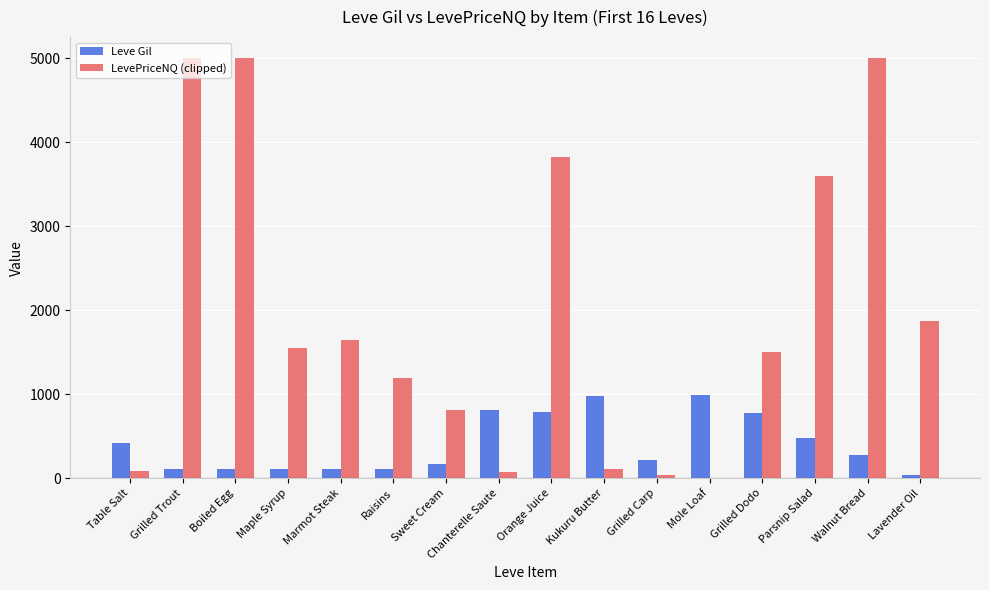

At which category is the sum across all series the highest?

Walnut Bread